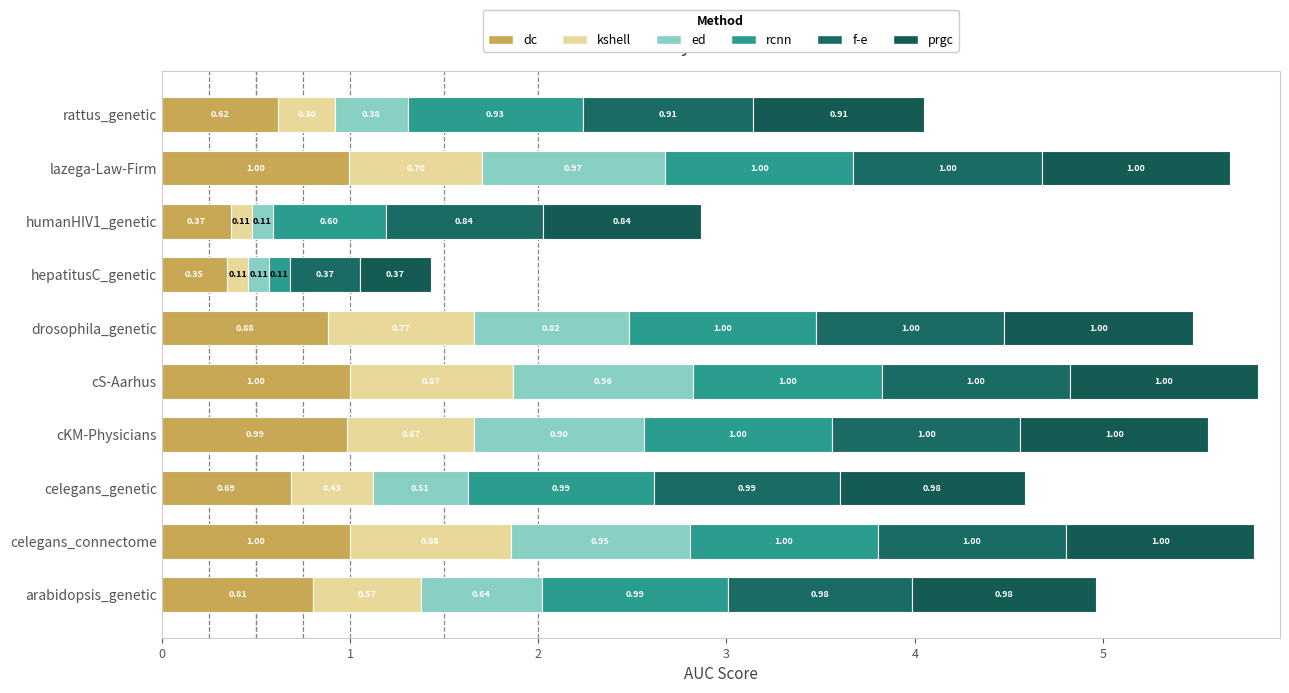

At how many categories does at least one series exceed 0?

10